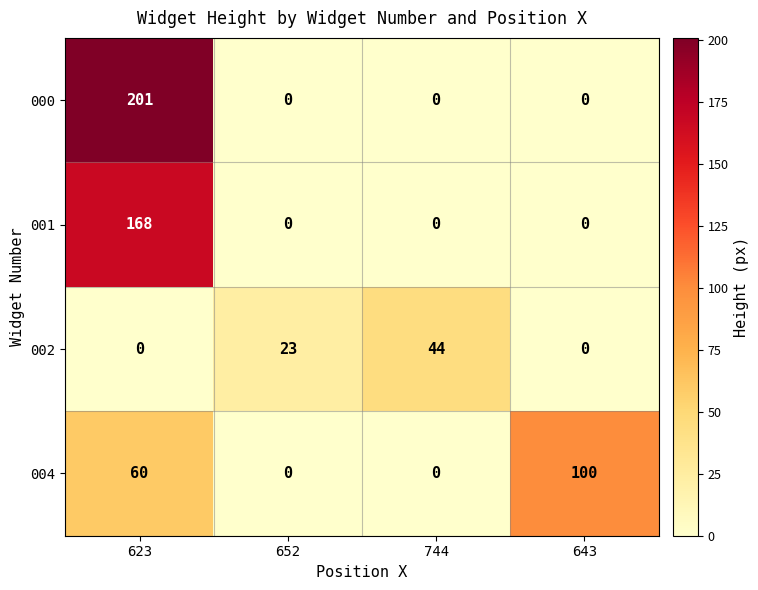

Reading right to left, extract all data points from this chart.

000: 643=0	744=0	652=0	623=201
001: 643=0	744=0	652=0	623=168
002: 643=0	744=44	652=23	623=0
004: 643=100	744=0	652=0	623=60